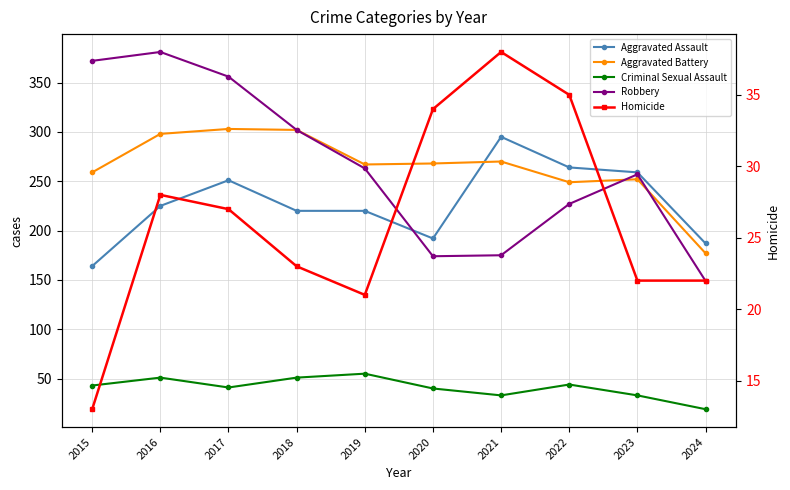

How many data points in Robbery are above 263?

4